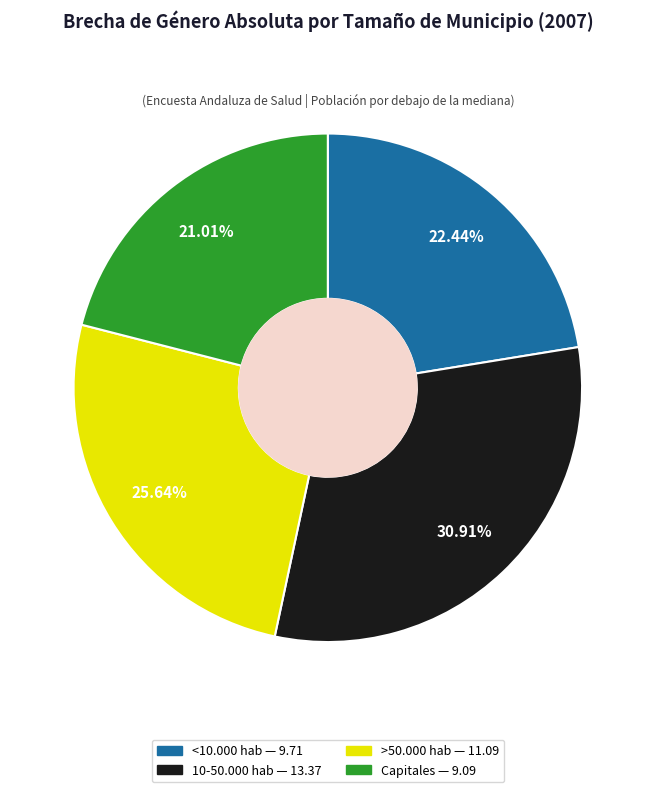

Count the number of slices in the pie.

4